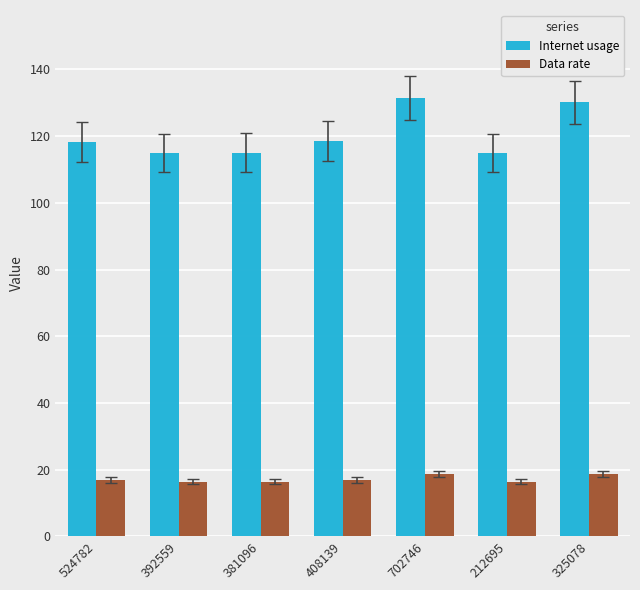

Between 408139 and 325078, which series saw the biggest shift?

Internet usage